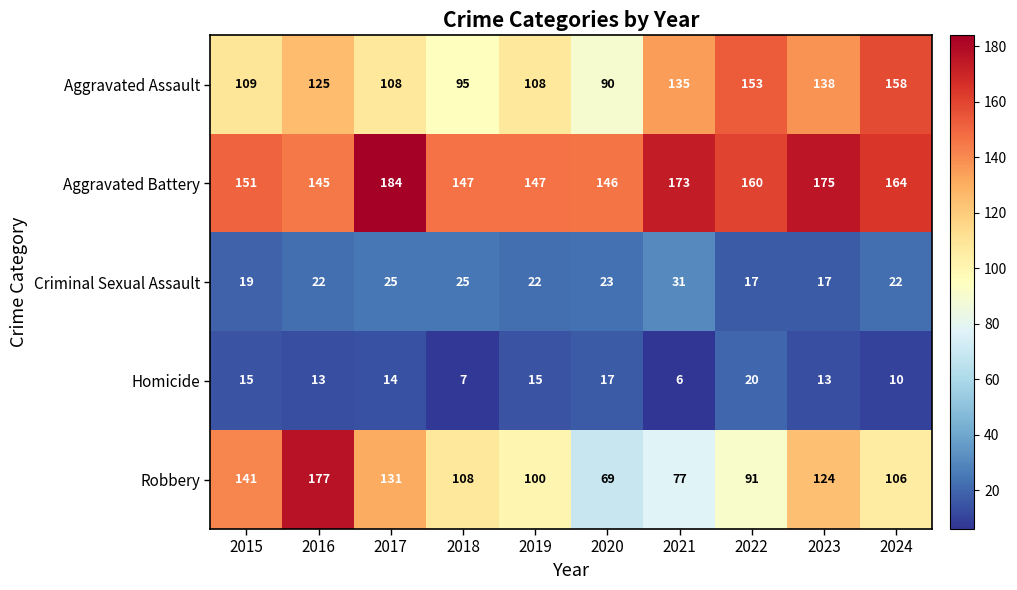

Which series changed the most between 2020 and 2023?

Robbery